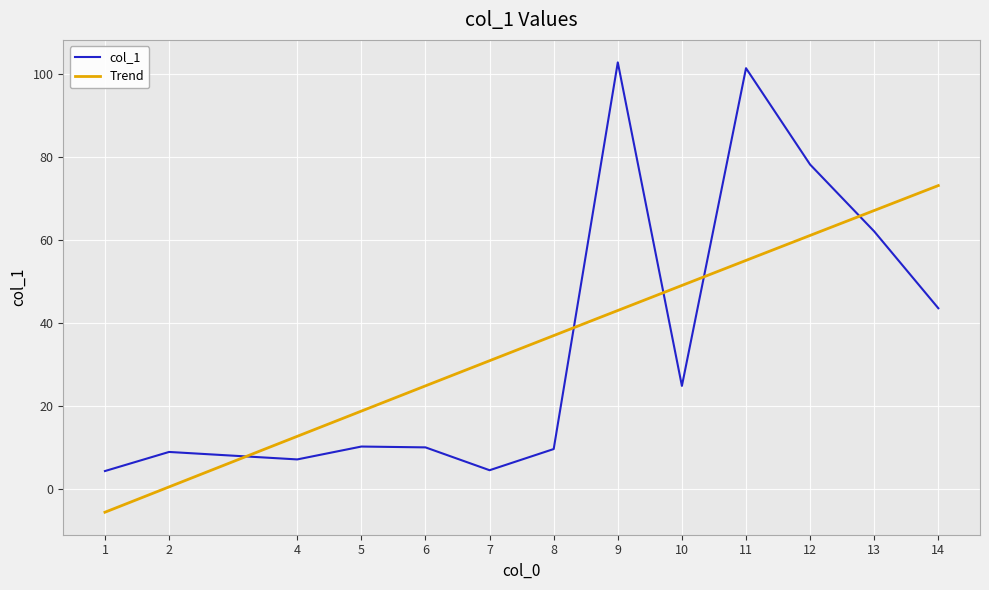

Is this an area chart (filled region under the line)?

No